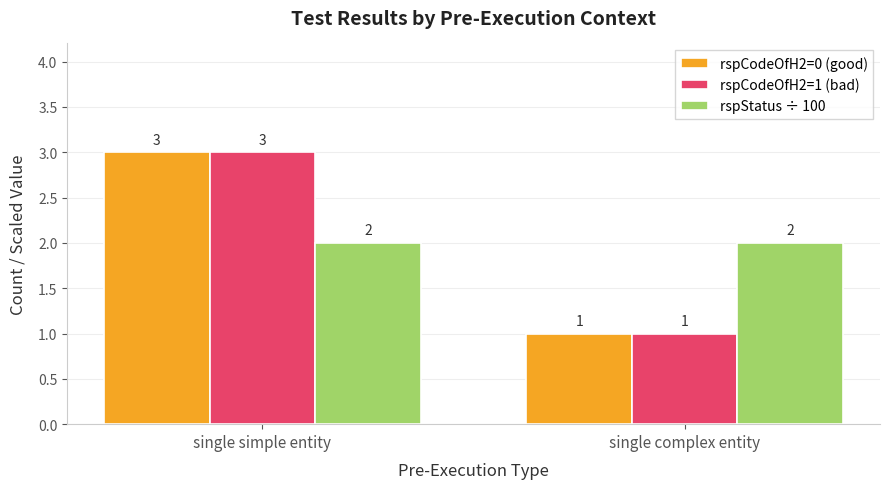

What is the total value across all series at single simple entity?

8